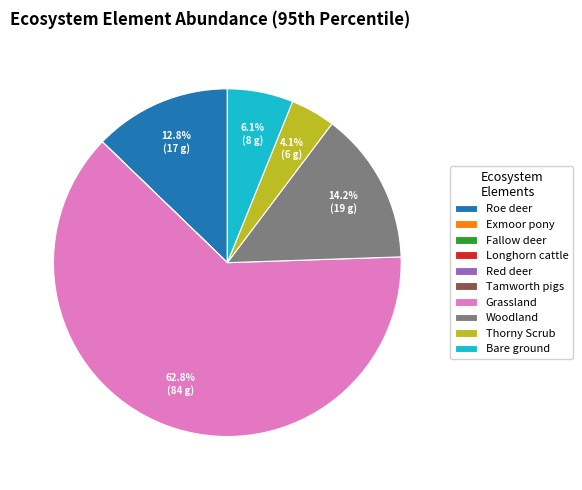

Is there any slice that represents more than half of the pie?

Yes